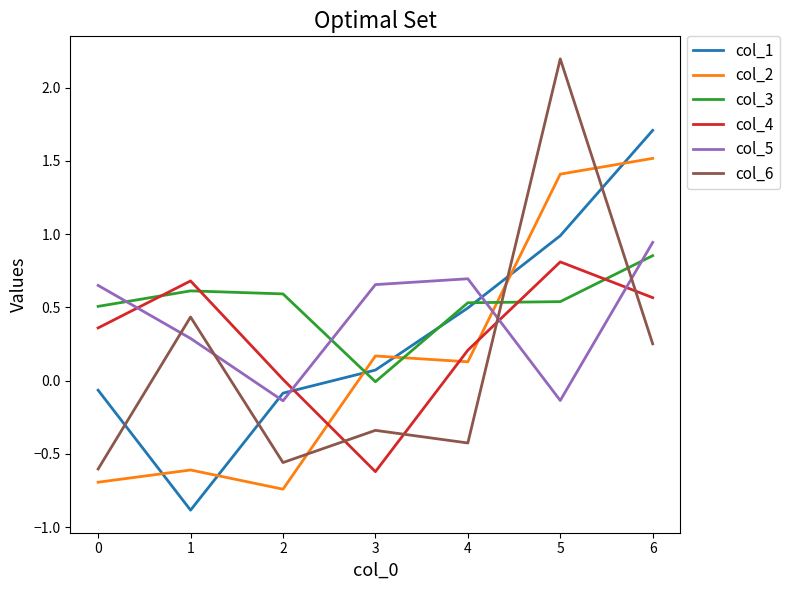

True or false: col_2 and col_6 cross at least once.

True